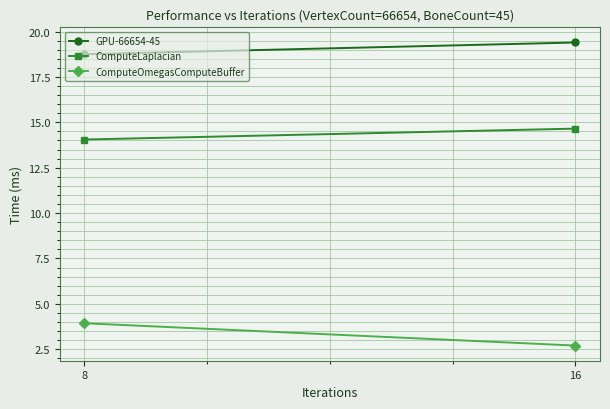

How many lines are shown in the chart?

3